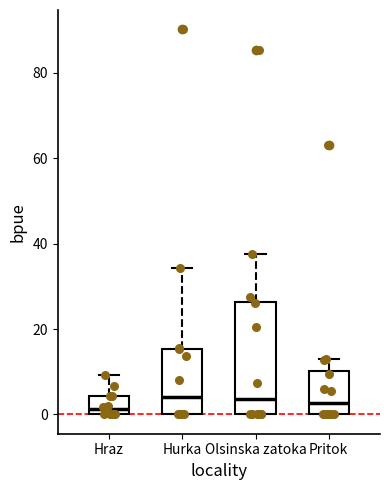

Comparing the boxes themselves (not the whiskers), which one is the tallest?

Olsinska zatoka